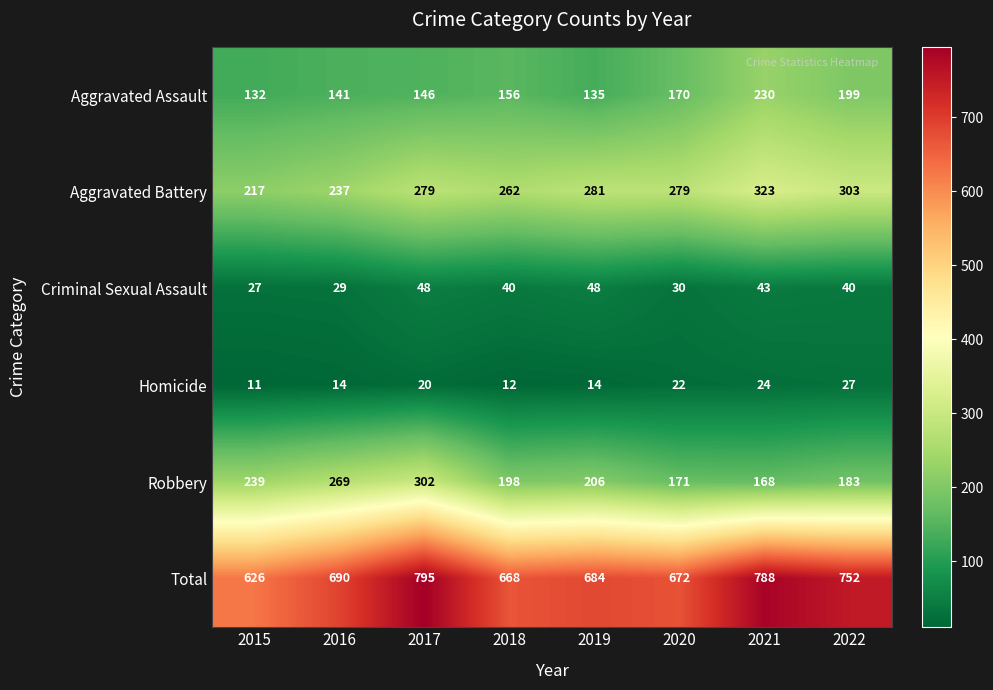

What is the difference between the highest and lowest values at 2019?

670